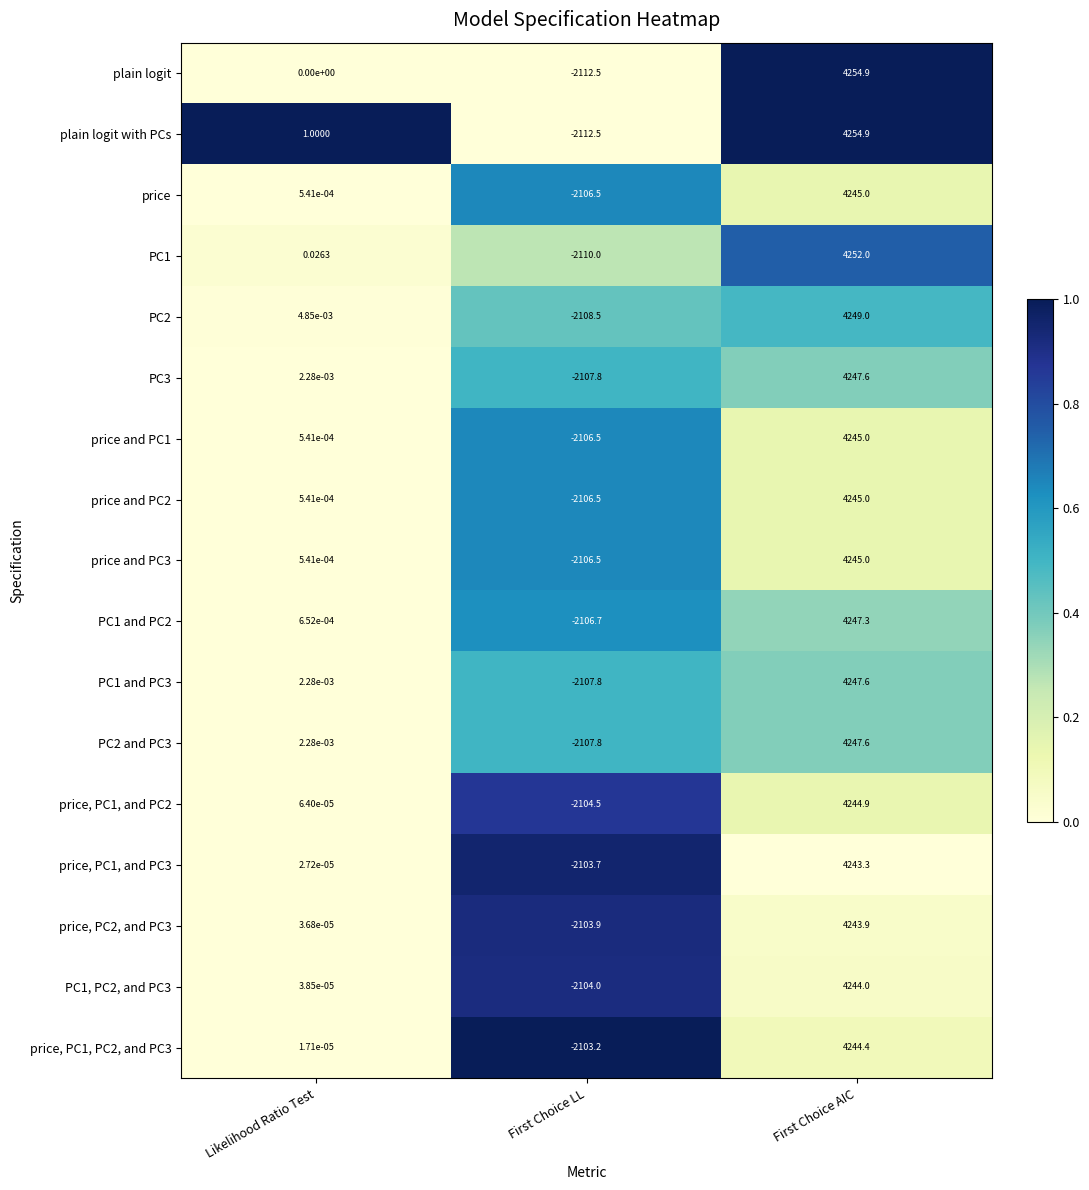

Where does the PC1 and PC2 series first go above 0?

Likelihood Ratio Test